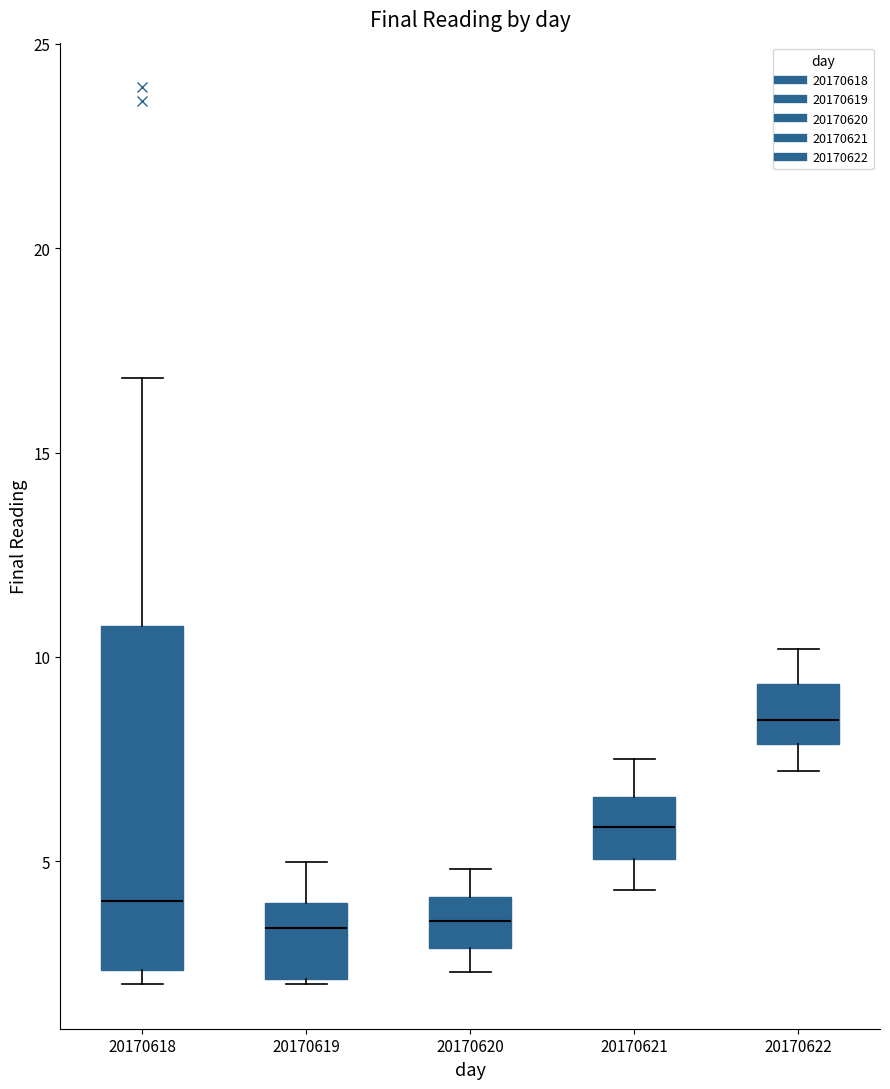

Reading left to right, transcribe this box plot: for each box, give where its median line is, the range the box spans, and where its two whiskers end, as read against the y-axis. The values are not printed on the chart, so give them approximately, as read against the axis.

20170618: median 4.0, box 2.5 to 11.0, whiskers 2.0 to 17.0
20170619: median 3.5, box 2.0 to 4.0, whiskers 2.0 to 5.0
20170620: median 3.5, box 3.0 to 4.0, whiskers 2.5 to 5.0
20170621: median 6.0, box 5.0 to 6.5, whiskers 4.5 to 7.5
20170622: median 8.5, box 8.0 to 9.5, whiskers 7.0 to 10.0